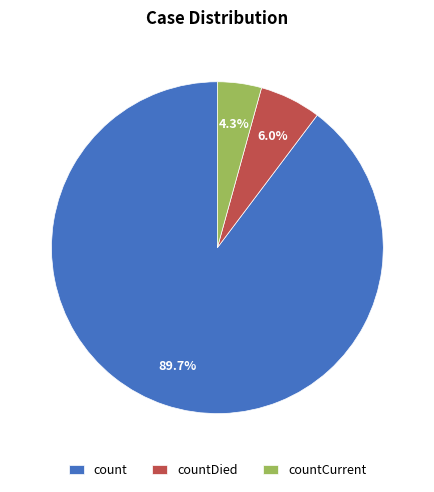

Which category accounts for the majority?

count